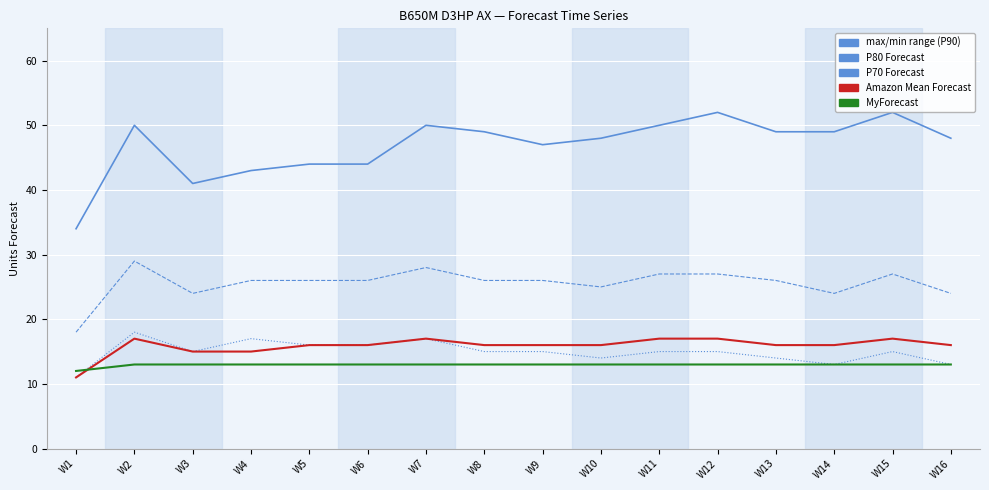

What is the minimum value shown in the chart?

11